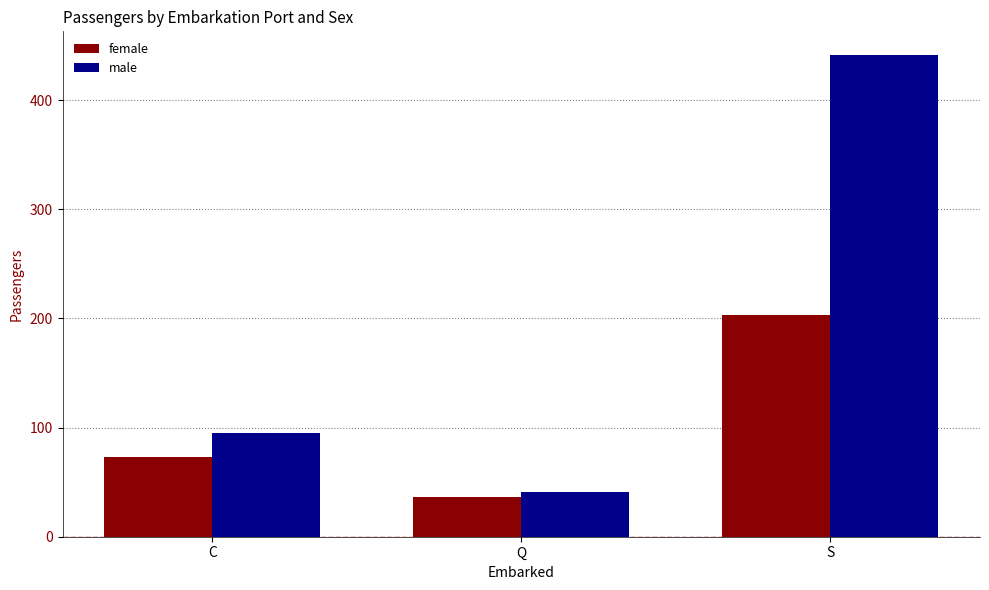

What is the minimum value for male?

41